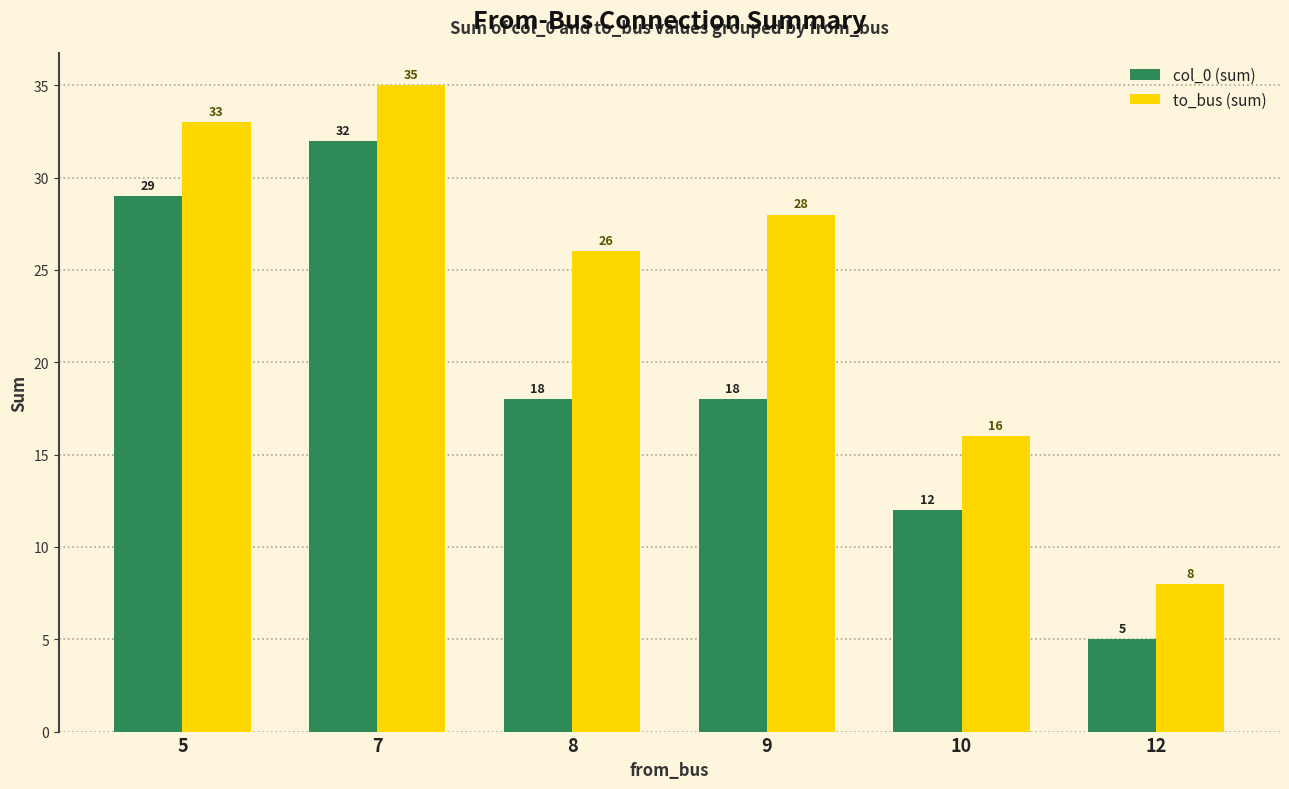

True or false: to_bus (sum) has a value of 11 at 5.

False